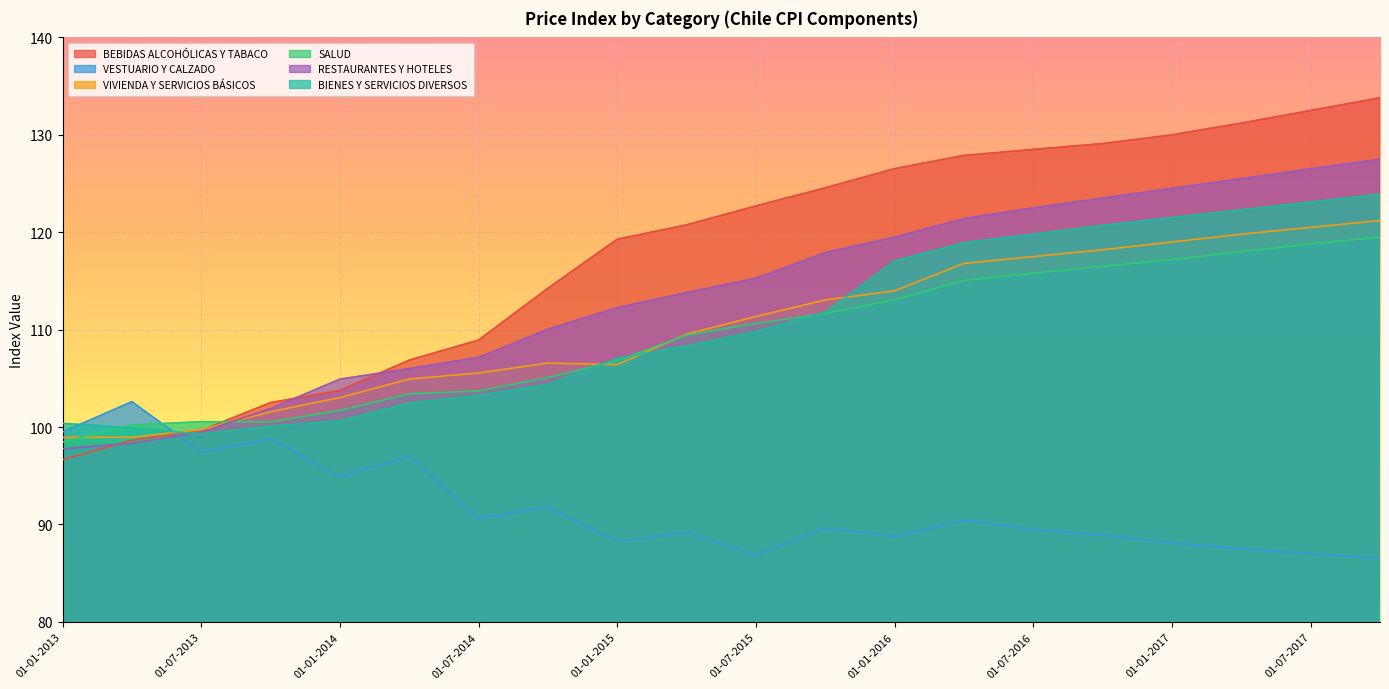

At how many categories does at least one series exceed 116?

12